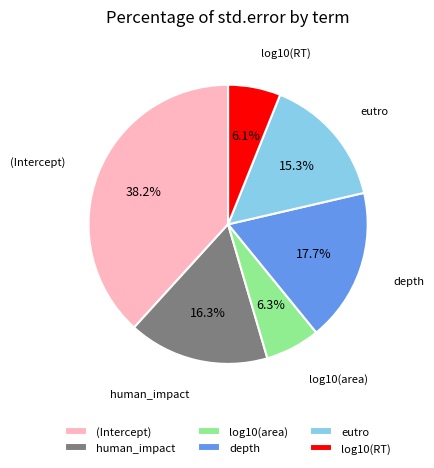

What is the largest slice in the pie chart?

(Intercept)